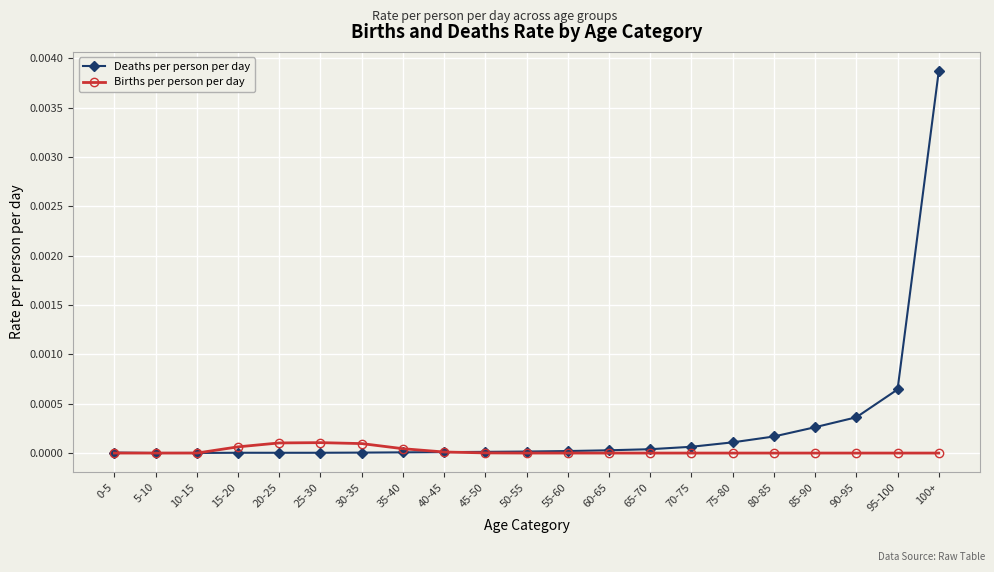

True or false: Deaths per person per day has more than 0 interior local peaks.

True